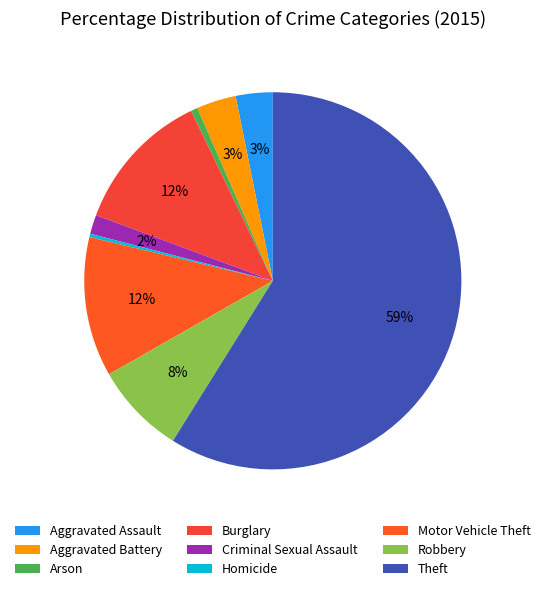

Rank the categories by value from highest to lowest.

Theft, Burglary, Motor Vehicle Theft, Robbery, Aggravated Battery, Aggravated Assault, Criminal Sexual Assault, Arson, Homicide